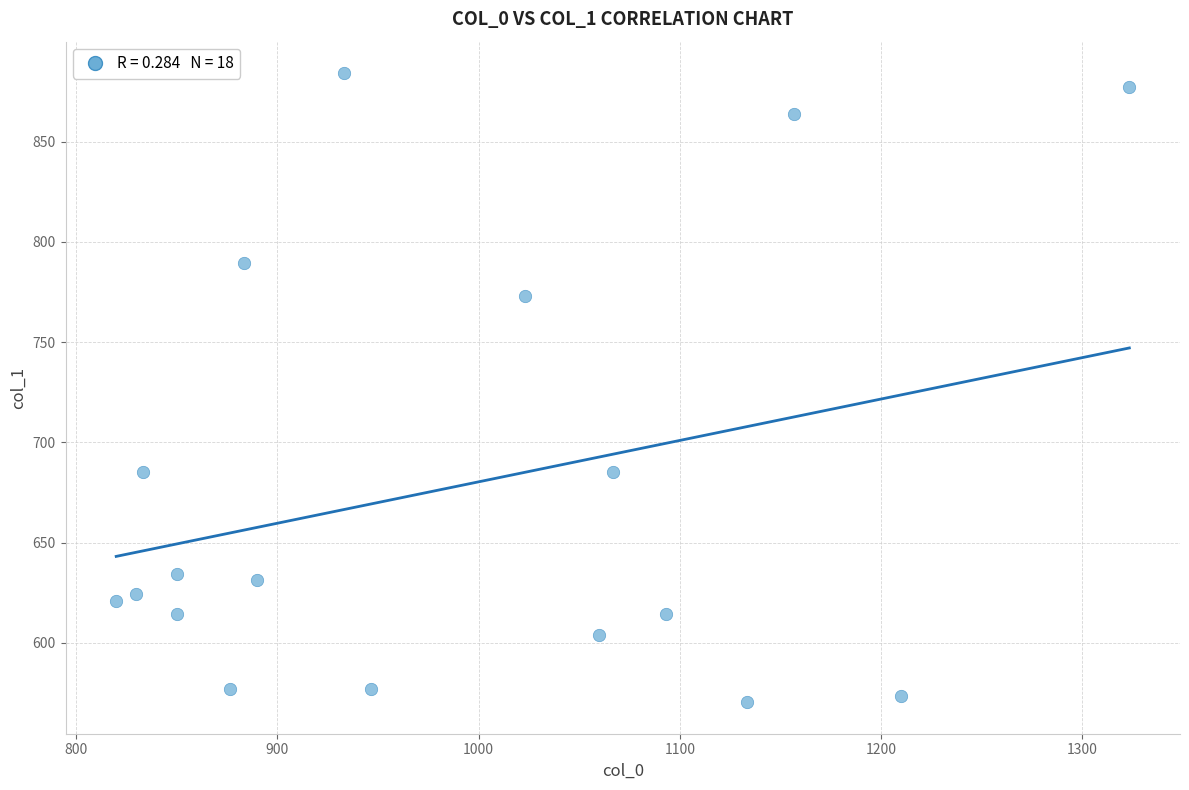

What is the range of X values (max minus min)?

503.3